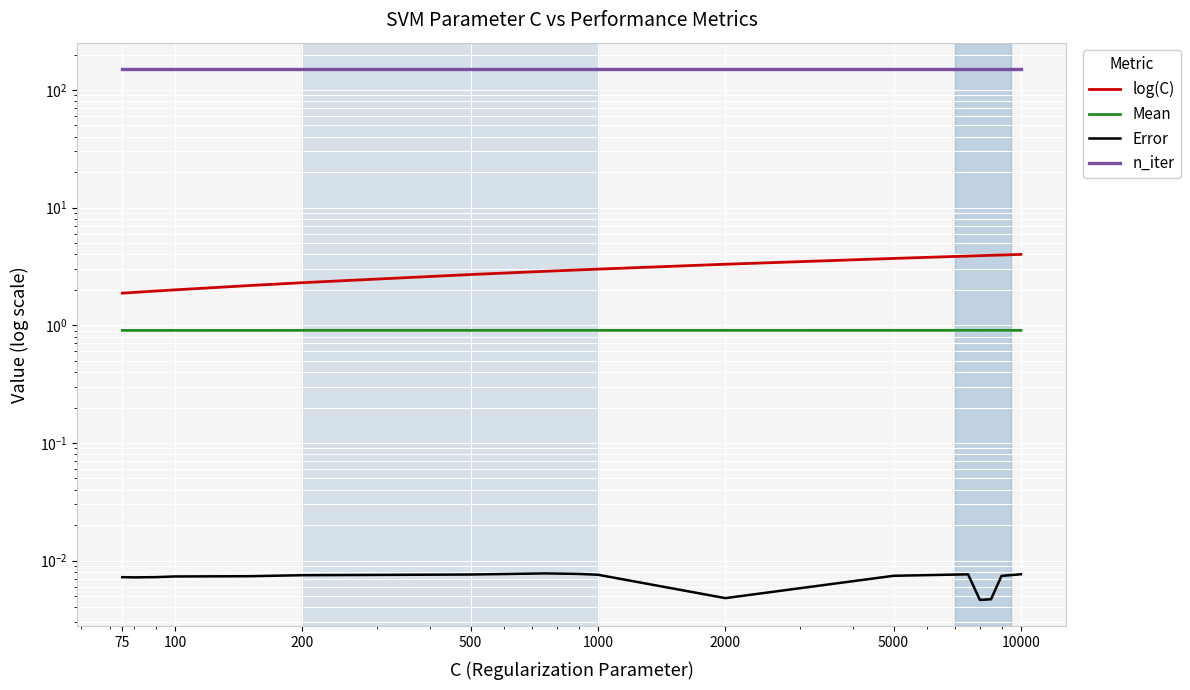

What is the maximum value shown in the chart?

150.0